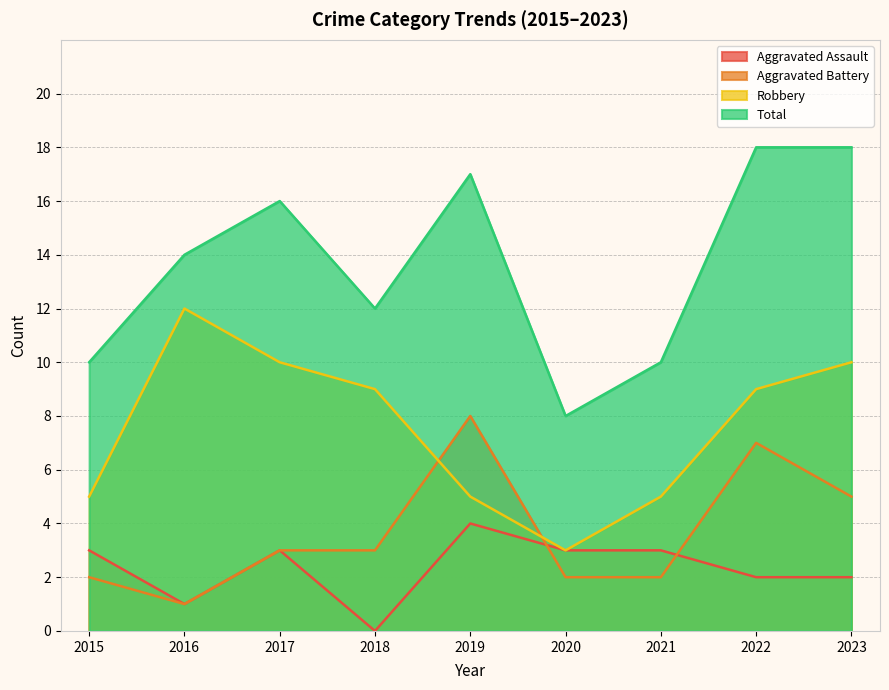

Which series has the largest total across all categories?

Total